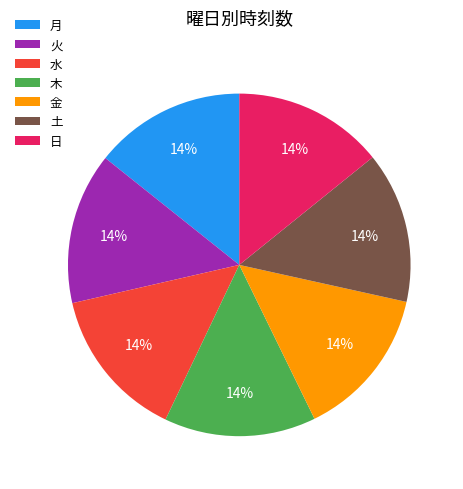

What percentage is the 日 slice, to the nearest percent?

14%